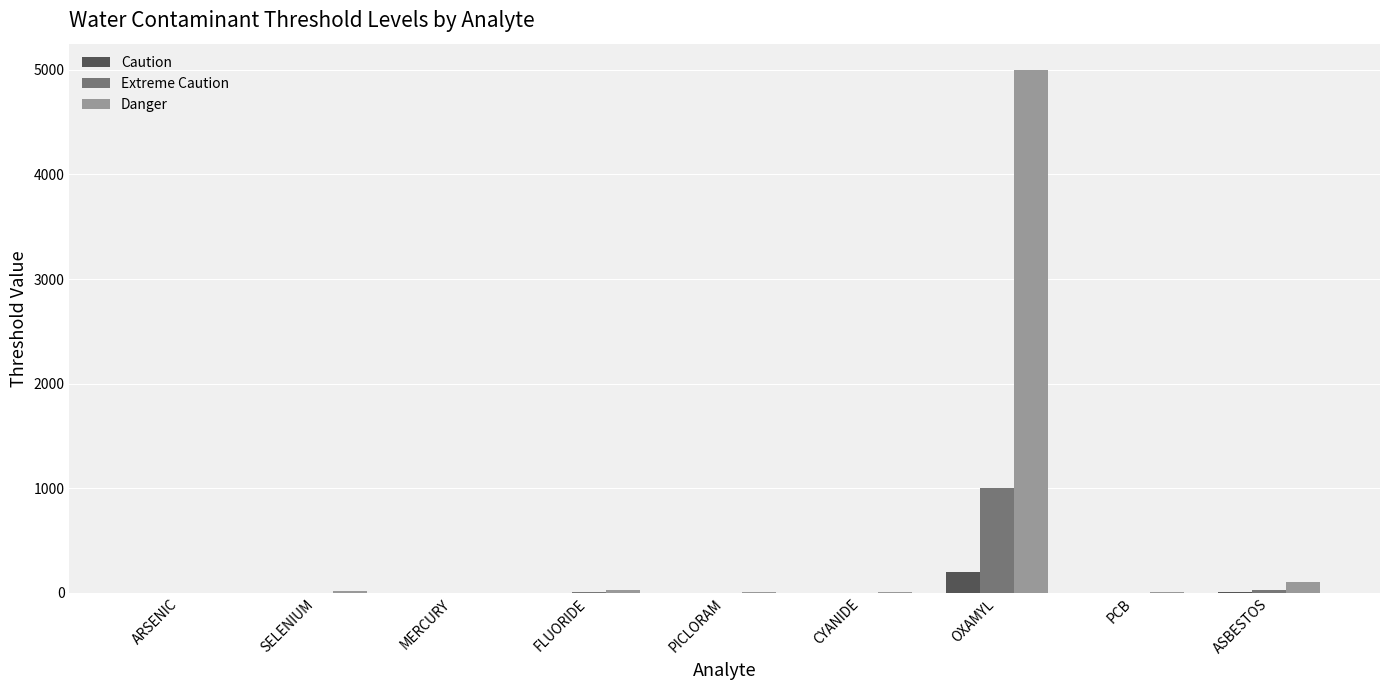

What is the maximum value shown in the chart?

5000.0